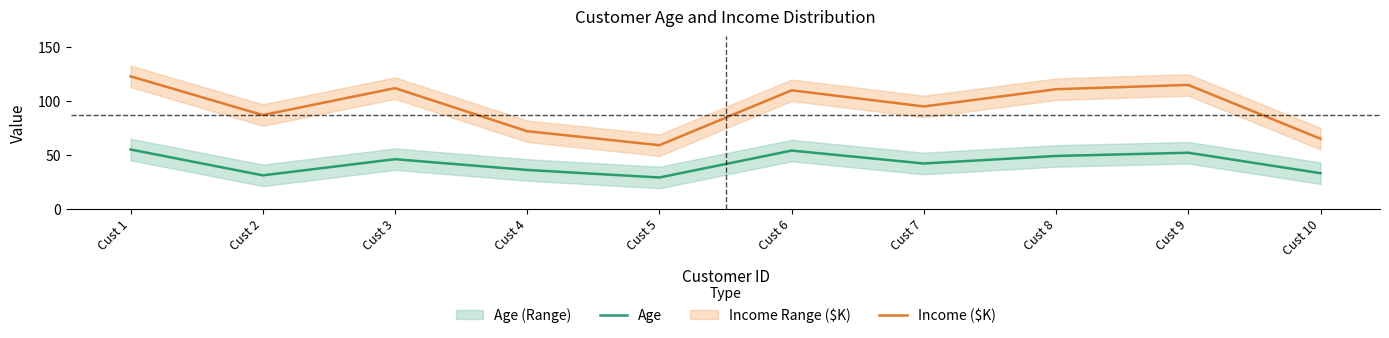

What is the smallest value displayed?

29